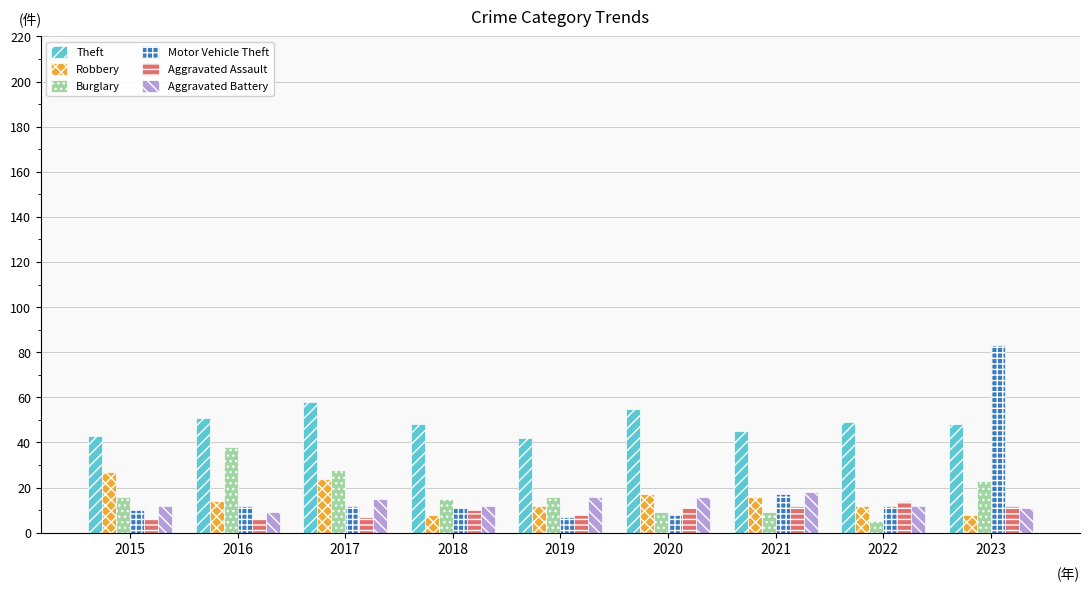

Reading left to right, transcribe all the data shown in this chart.

Theft: 43	51	58	48	42	55	45	49	48
Robbery: 27	14	24	8	12	17	16	12	8
Burglary: 16	38	28	15	16	9	9	5	23
Motor Vehicle Theft: 10	12	12	11	7	8	17	12	83
Aggravated Assault: 6	6	7	10	8	11	12	14	12
Aggravated Battery: 12	9	15	12	16	16	18	12	11